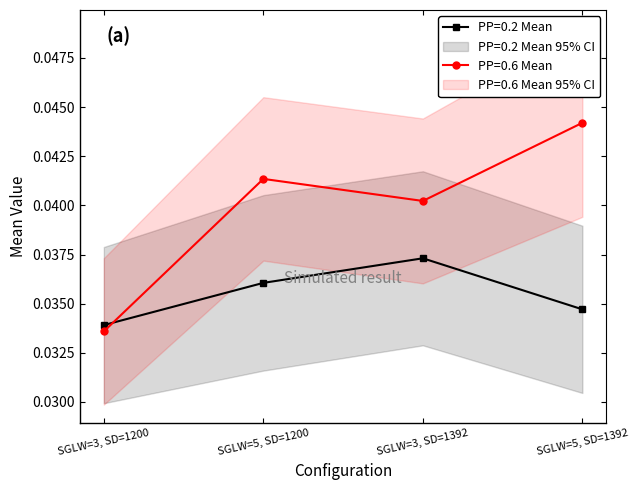

Which series ends up on top after the final intersection of PP=0.2 Mean and PP=0.6 Mean?

PP=0.6 Mean